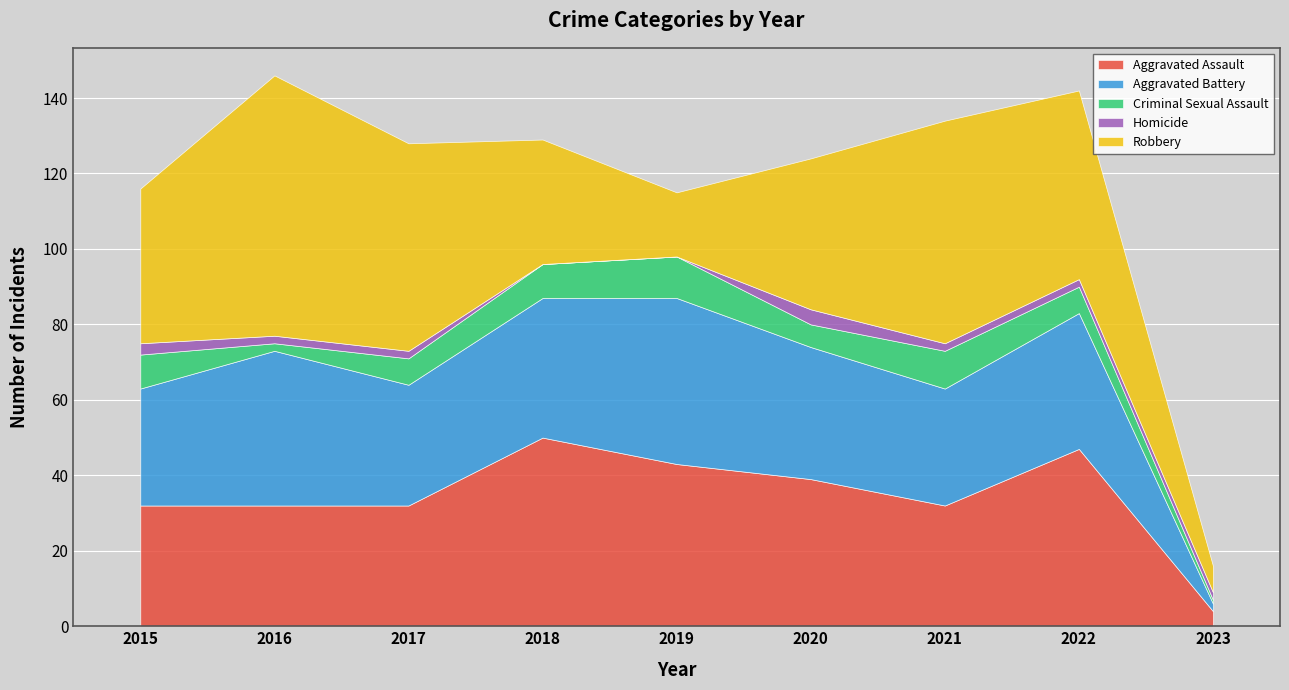

At which category does Aggravated Battery reach its first local peak?

2016